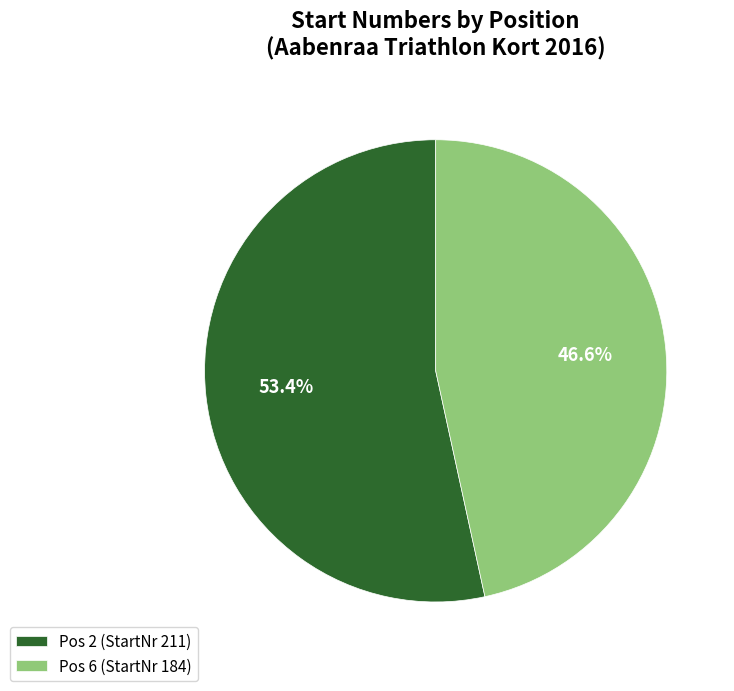

How many segments does this pie chart have?

2